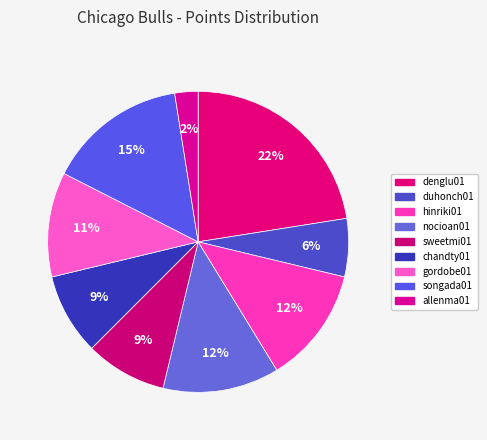

What percentage is the songada01 slice, to the nearest percent?

15%